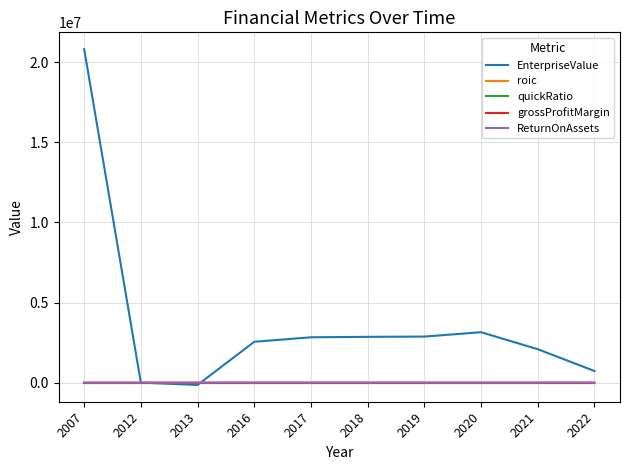

What is the maximum value shown in the chart?

20815778.0